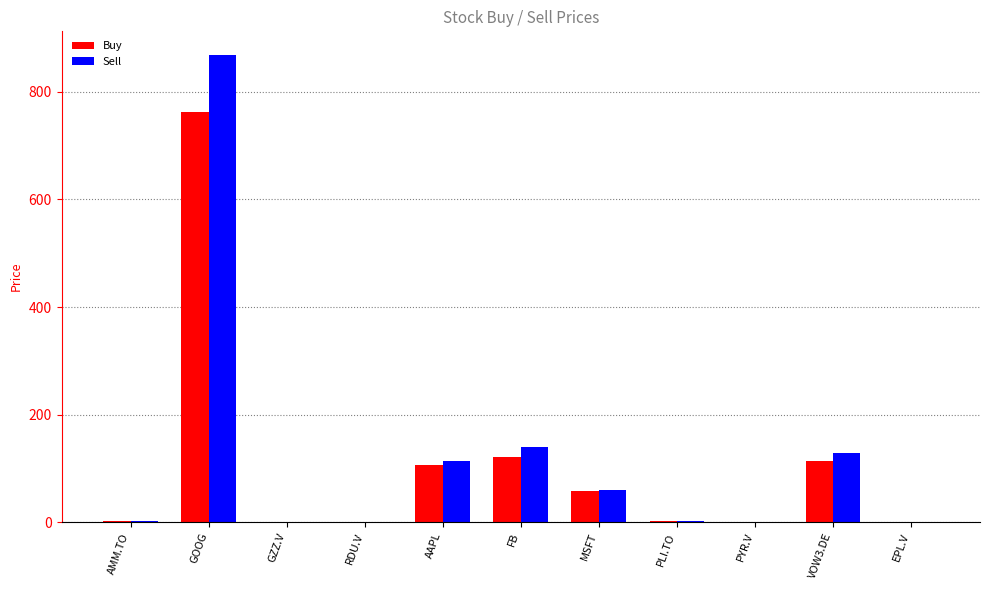

Which series has the widest spread of values?

Sell